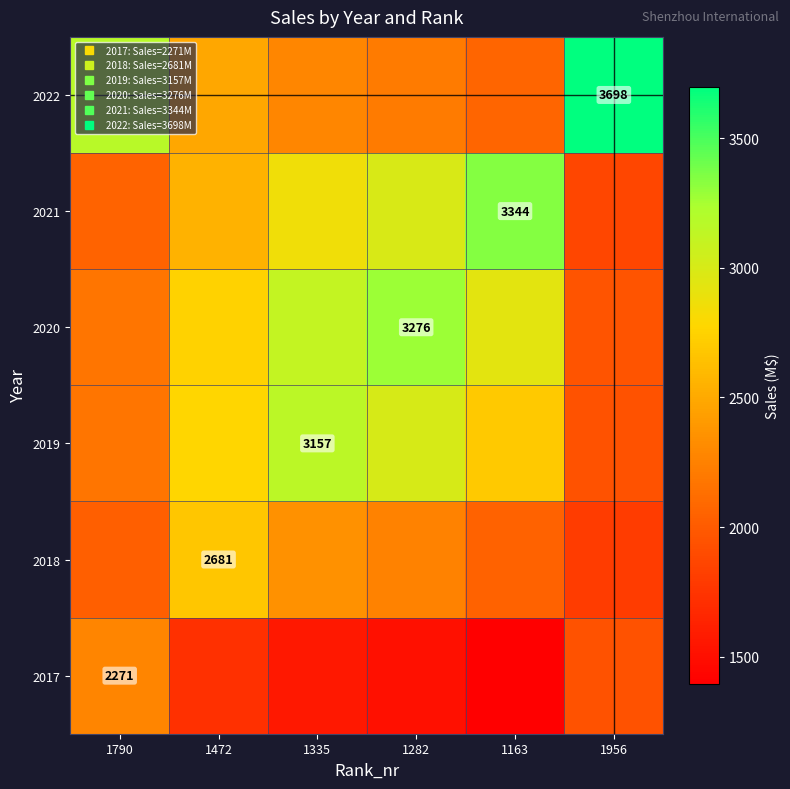

How many data points in 2021 are above 2853?

3